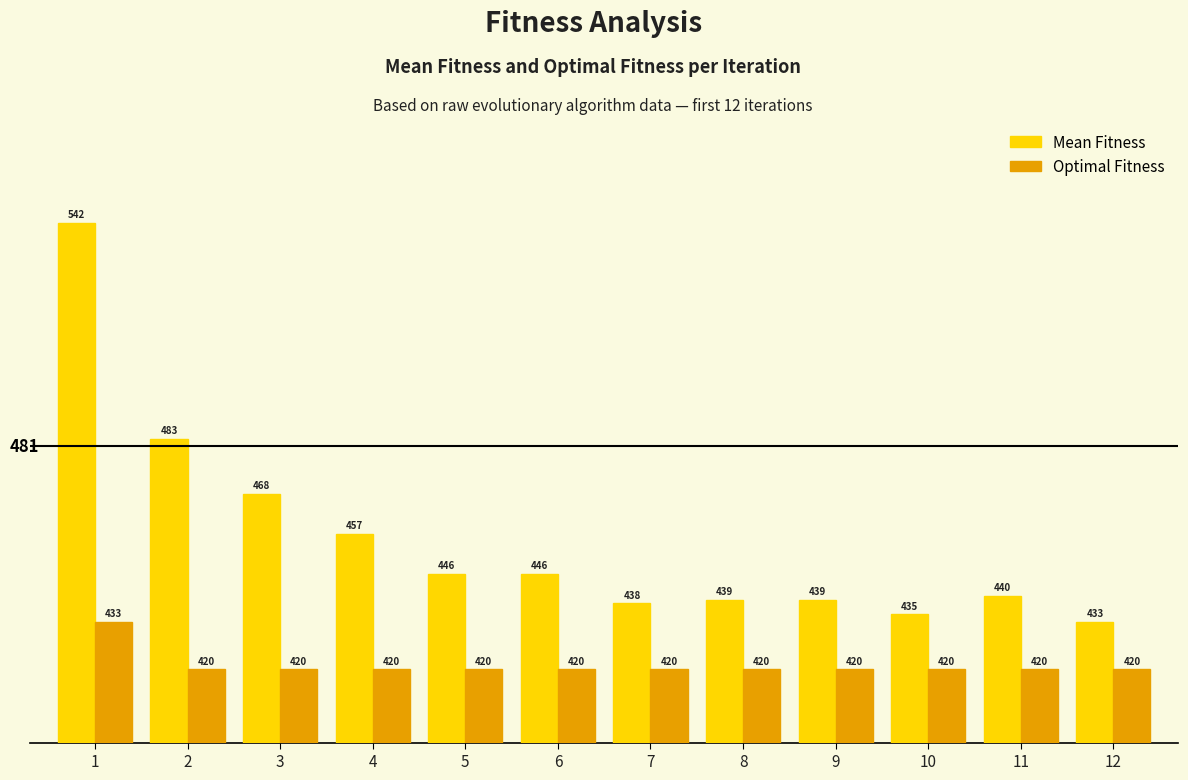

What is the difference between the highest and lowest values at 6?

26